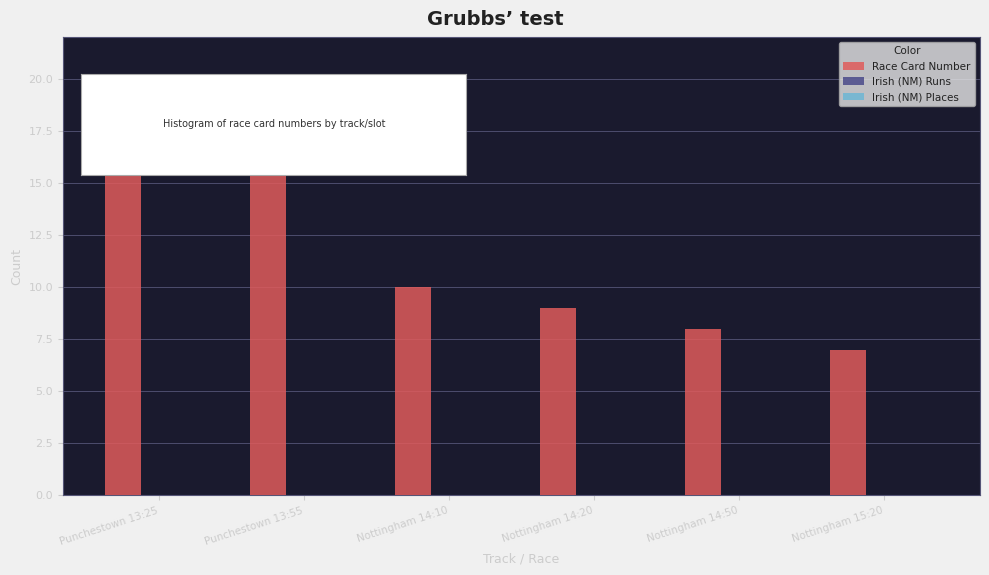

How many bars are there in total?

6